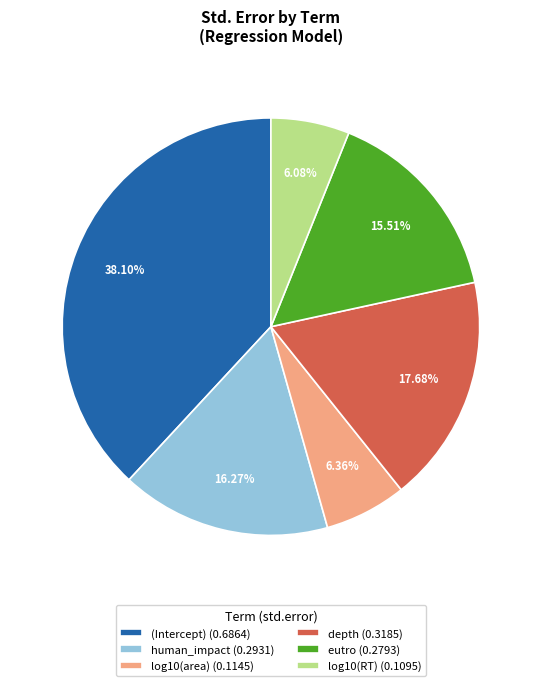

Does depth represent more than half of the total?

No